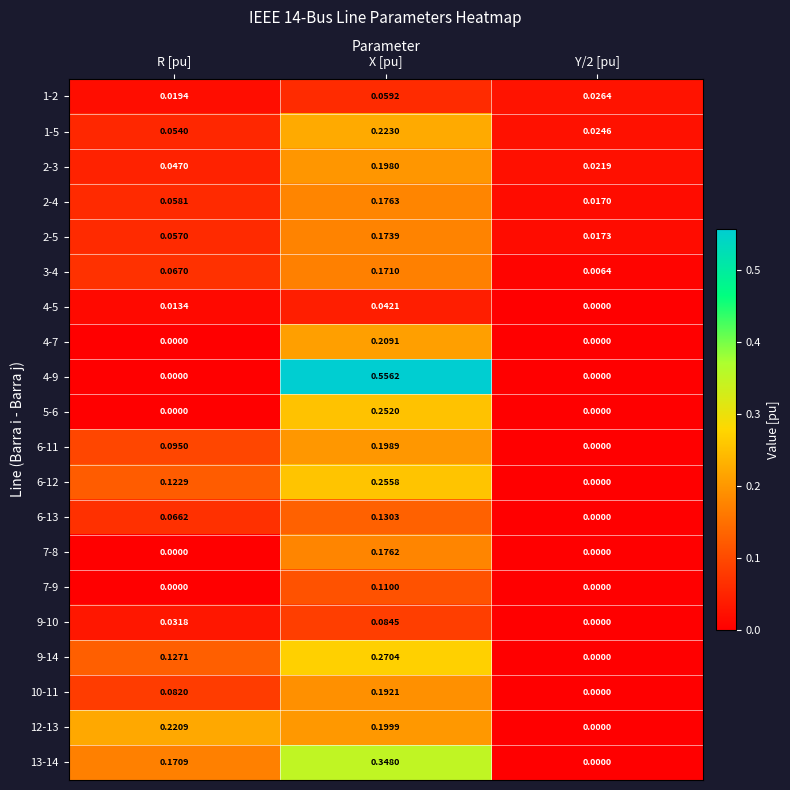

Between R [pu] and Y/2 [pu], which series saw the biggest shift?

12-13